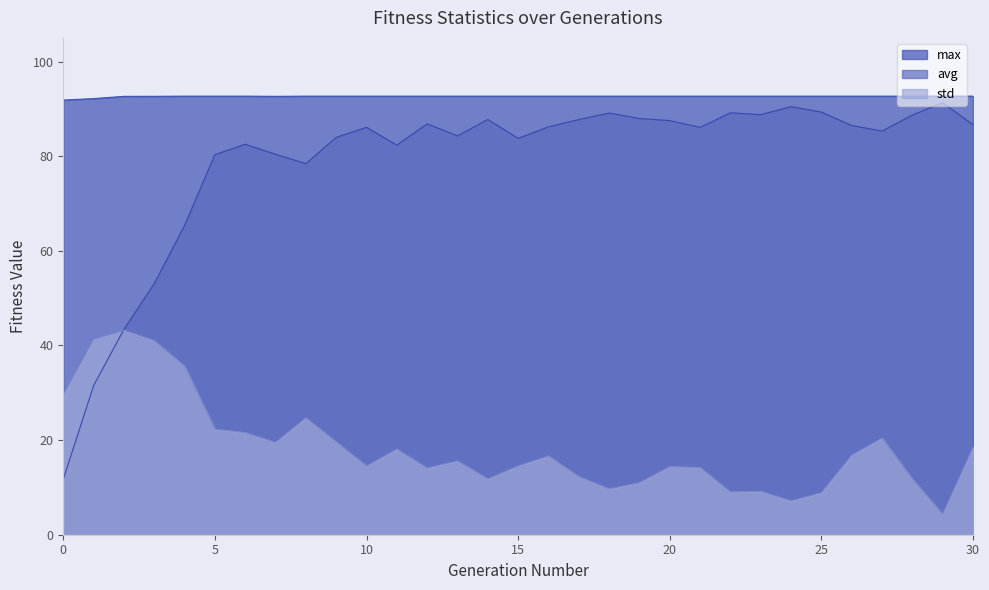

What is the spread (max minus min) of values at 6?

71.1